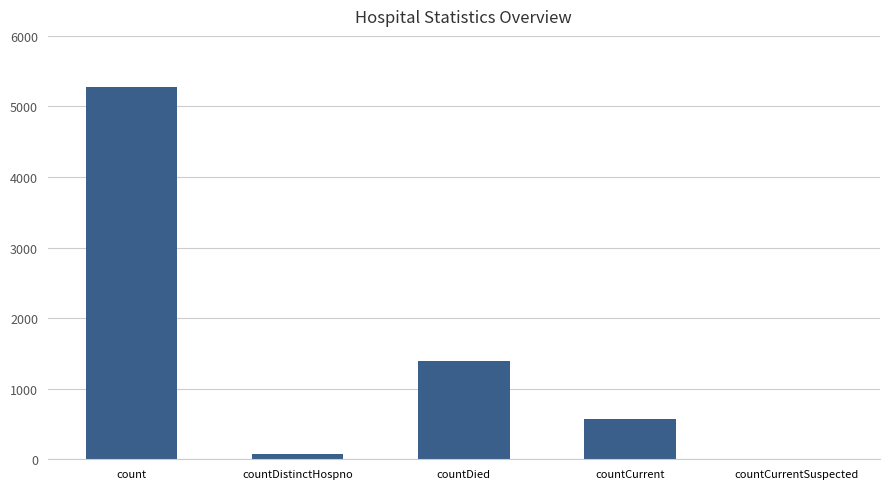

Is it true that the value at countCurrentSuspected is 0?

True